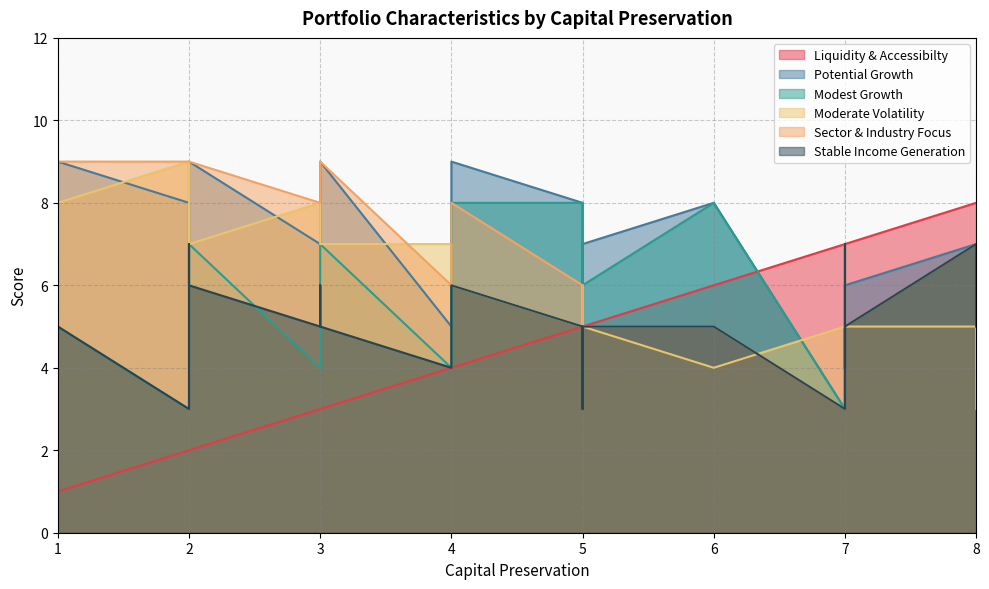

True or false: Modest Growth and Moderate Volatility cross at least once.

True